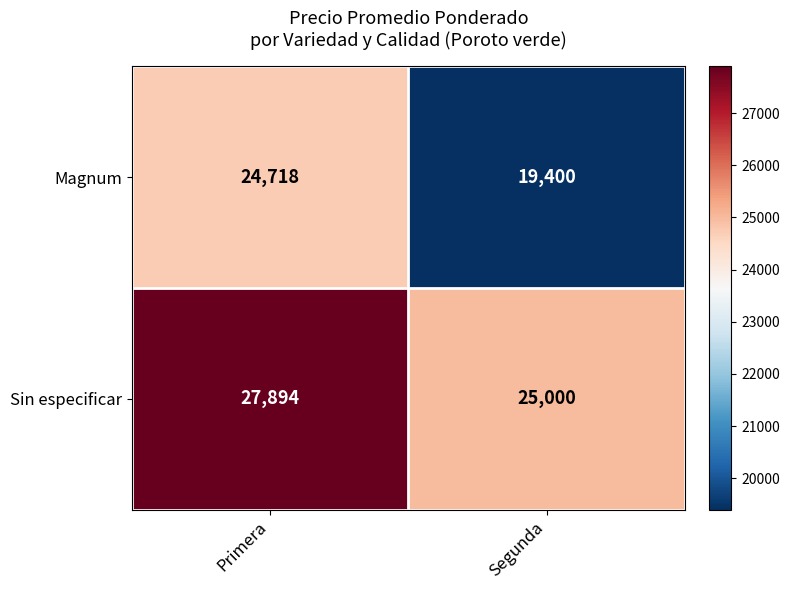

At how many categories does at least one series exceed 23094?

2